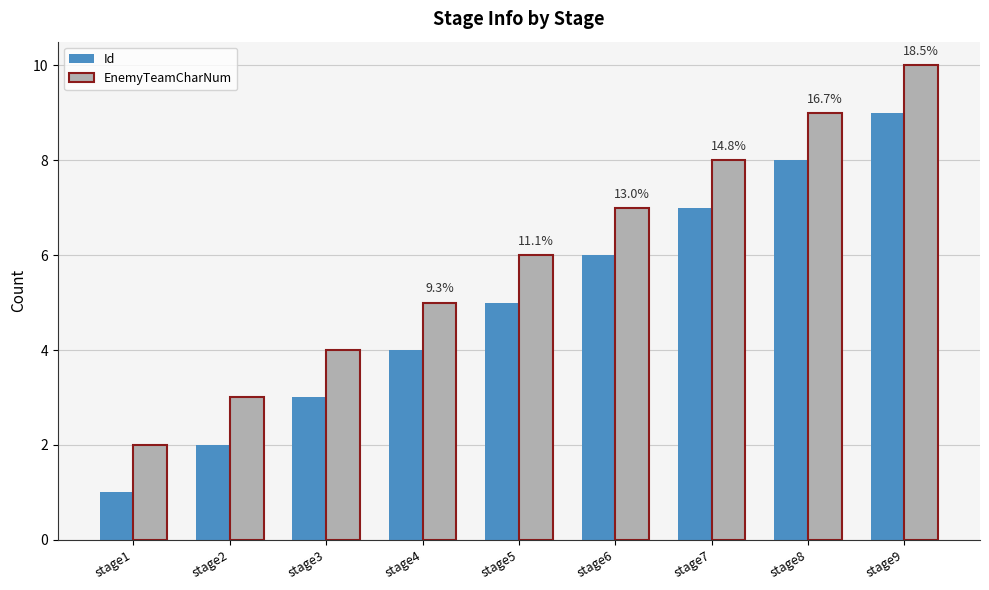

Reading left to right, what are all the values shown in this chart?

Id: 1	2	3	4	5	6	7	8	9
EnemyTeamCharNum: 2	3	4	5	6	7	8	9	10